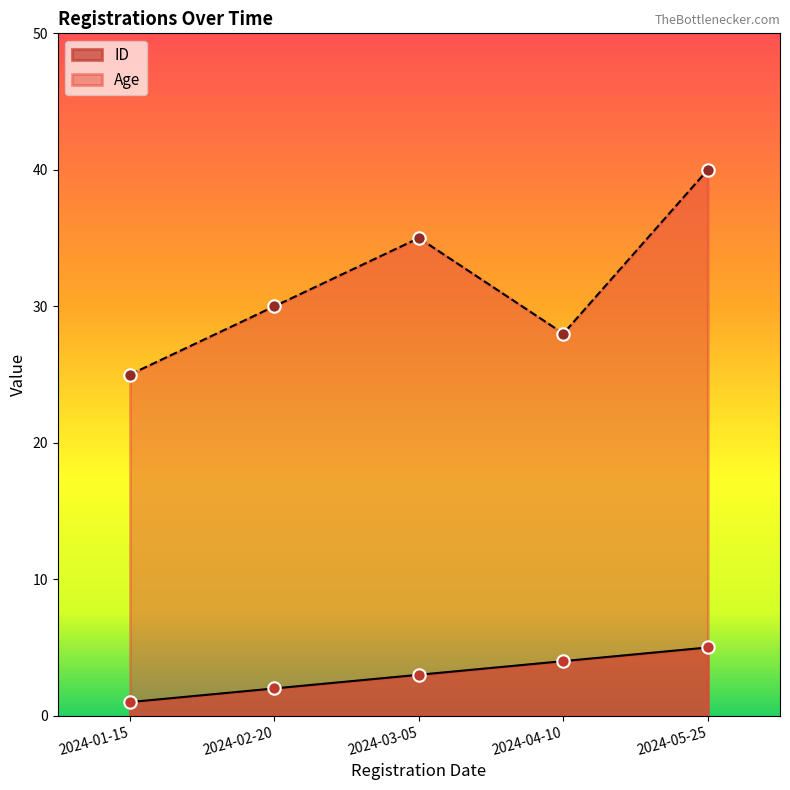

What are all the series names shown in the legend?

ID, Age